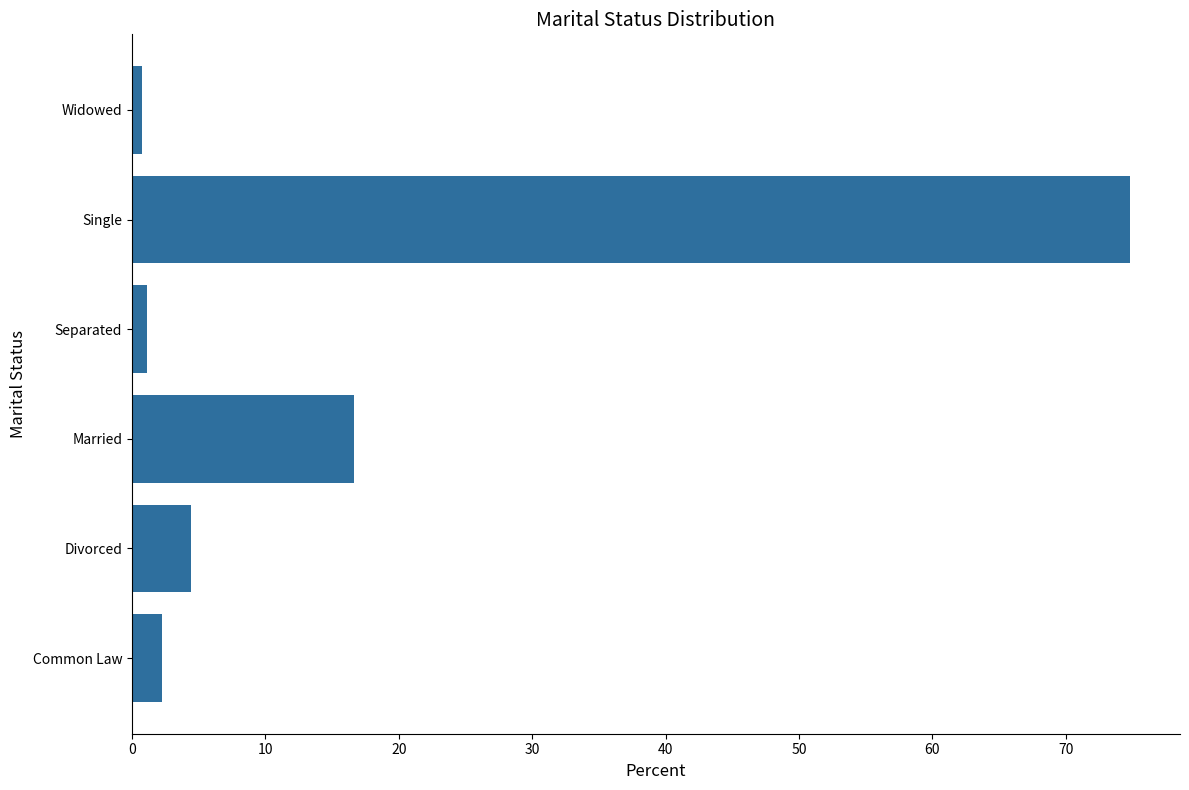

Which category has the highest value across all series?

Single